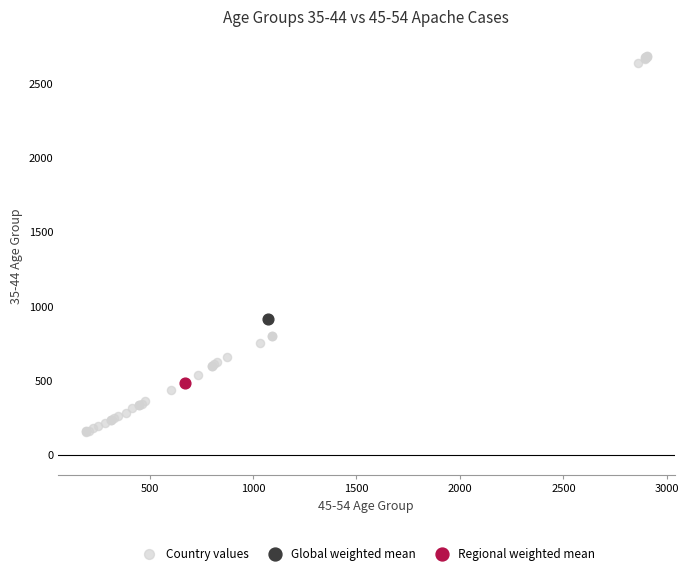

What are all the series names shown in the legend?

Country values, Global weighted mean, Regional weighted mean